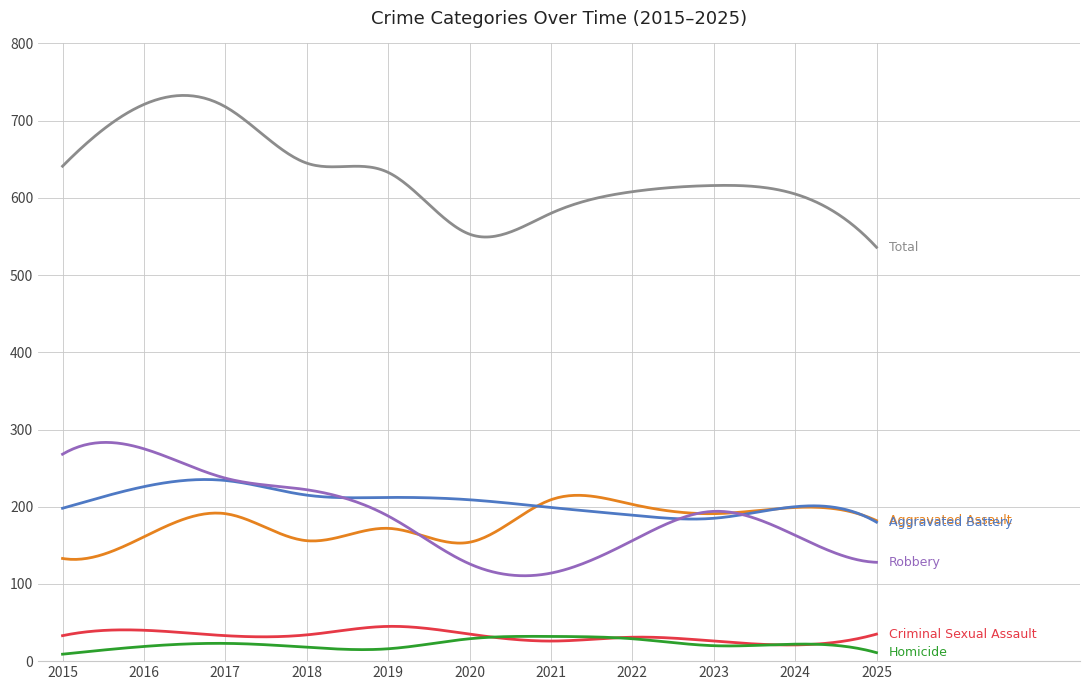

What is the maximum value shown in the chart?

732.7